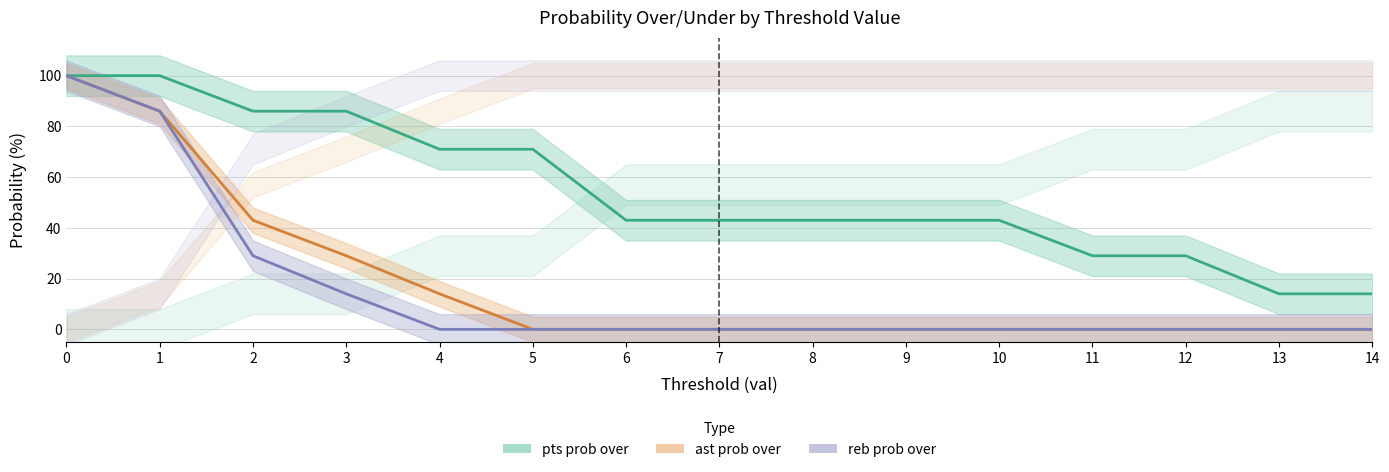

The ast prob over series shows 77 at 2. True or false?

False